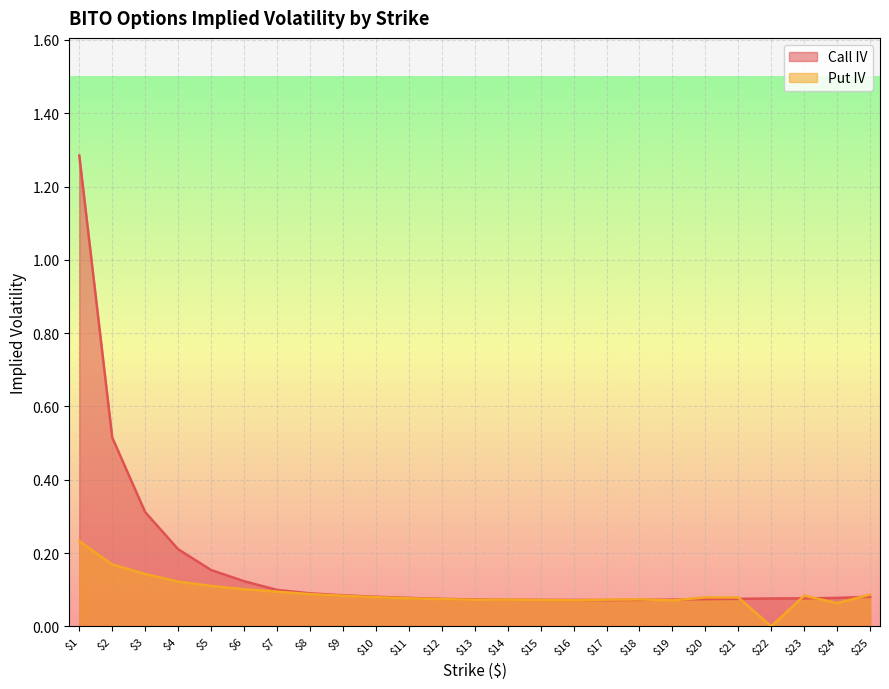

The Put IV series shows 0.0 at $18. True or false?

False